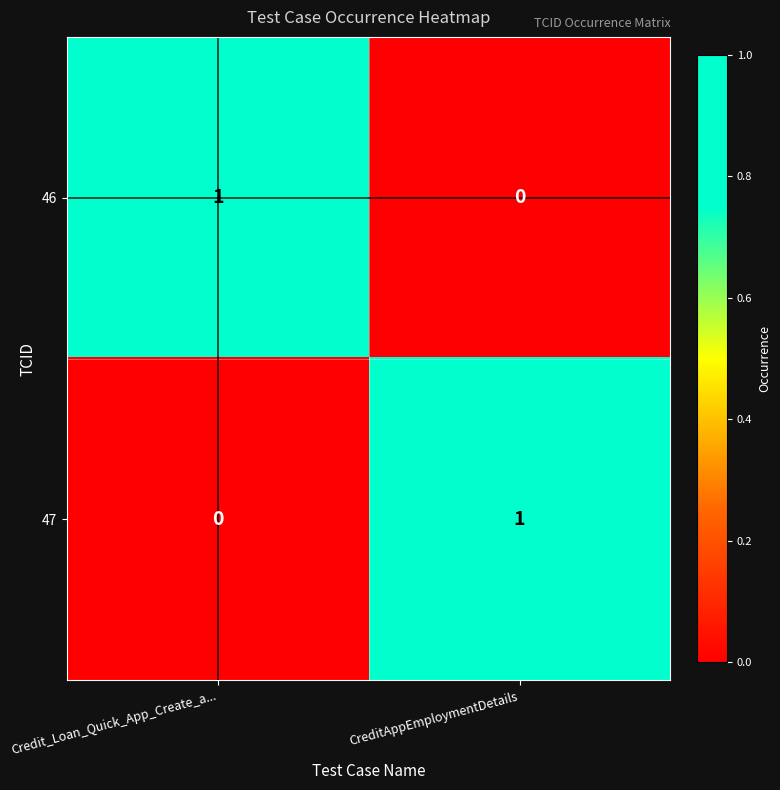

Which category has the lowest value in the 46 series?

CreditAppEmploymentDetails